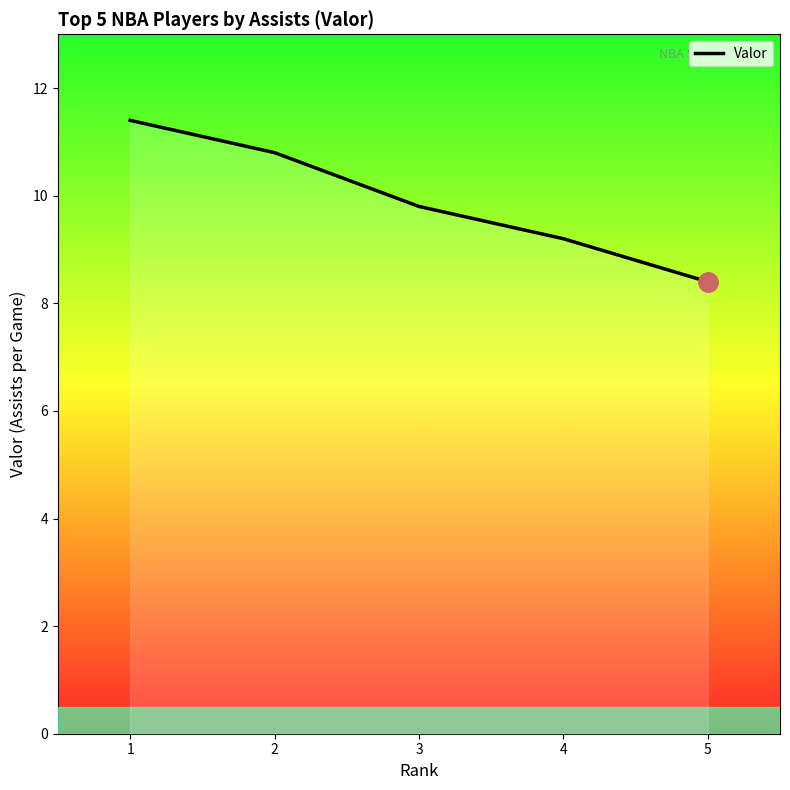

Reading left to right, what are all the values shown in this chart?

1=11.4	2=10.8	3=9.8	4=9.2	5=8.4